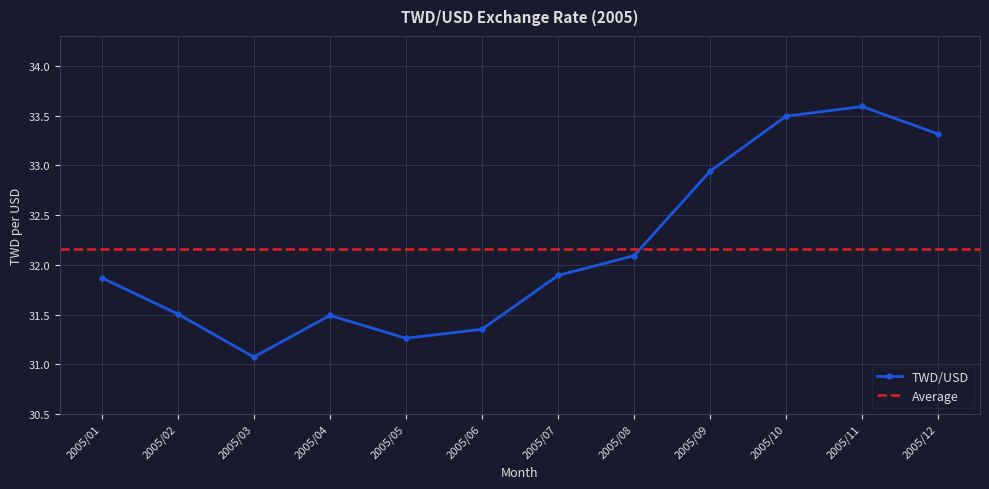

What is the average value?

32.2